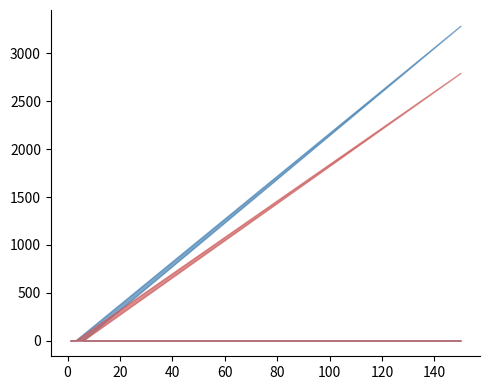

The chart shows a value of 3290 at 150. True or false?

True